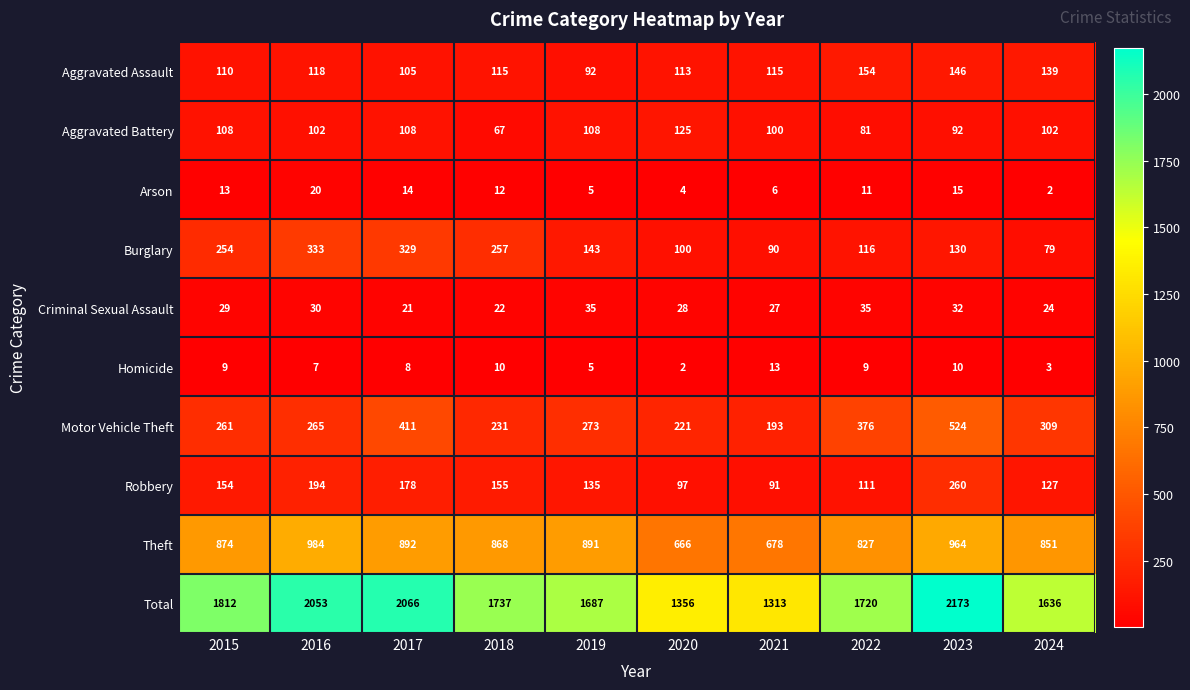

True or false: Arson has a value of 22 at 2023.

False